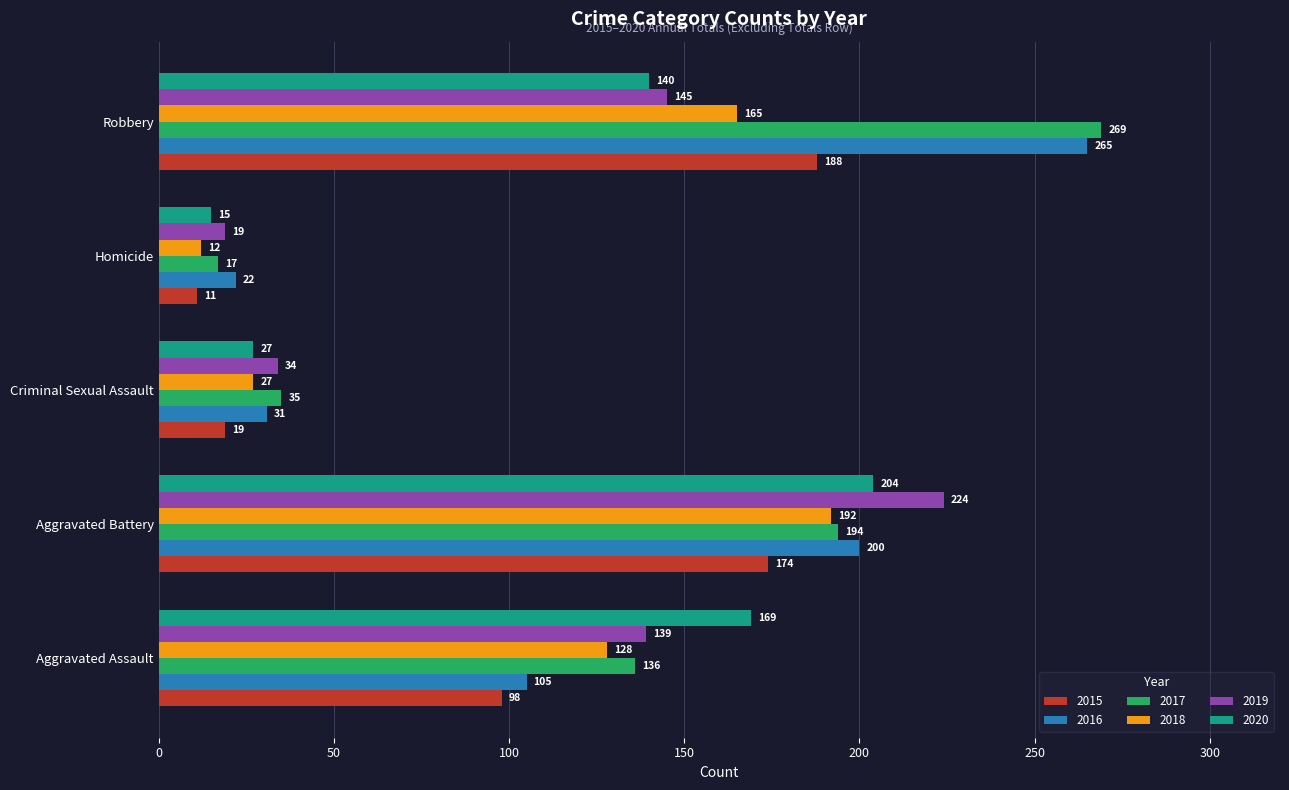

What is the difference between the second highest and second lowest values in the 2020 series?

142